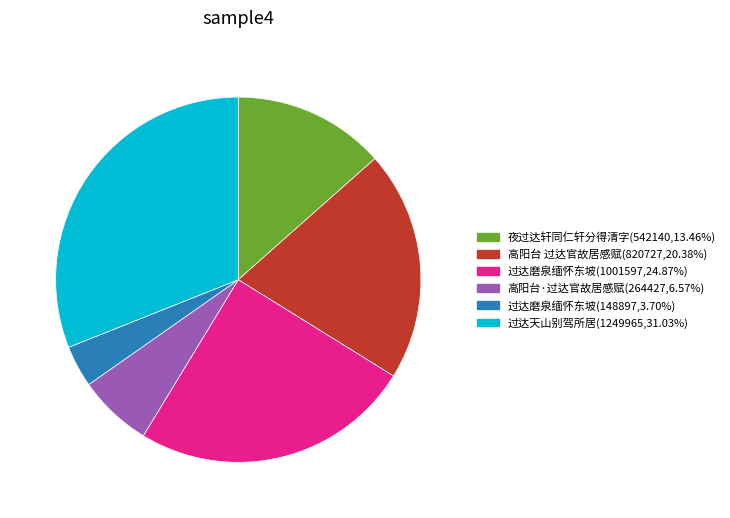

Is the sum of 夜过达轩同仁轩分得清字(542140,13.46%) and 高阳台·过达官故居感赋(264427,6.57%) greater than half?

No